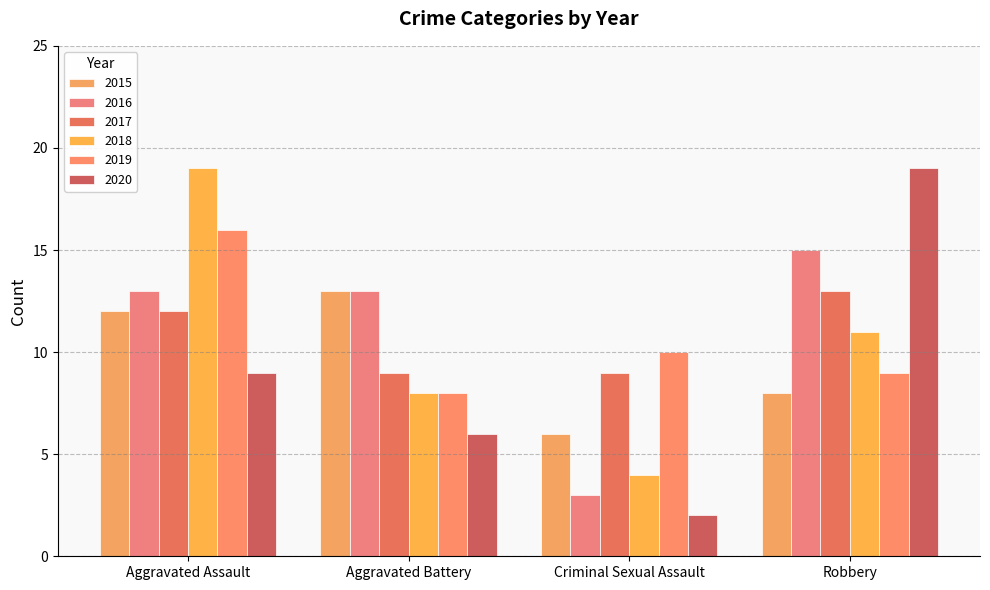

Is it true that 2015 equals 6 at Robbery?

False